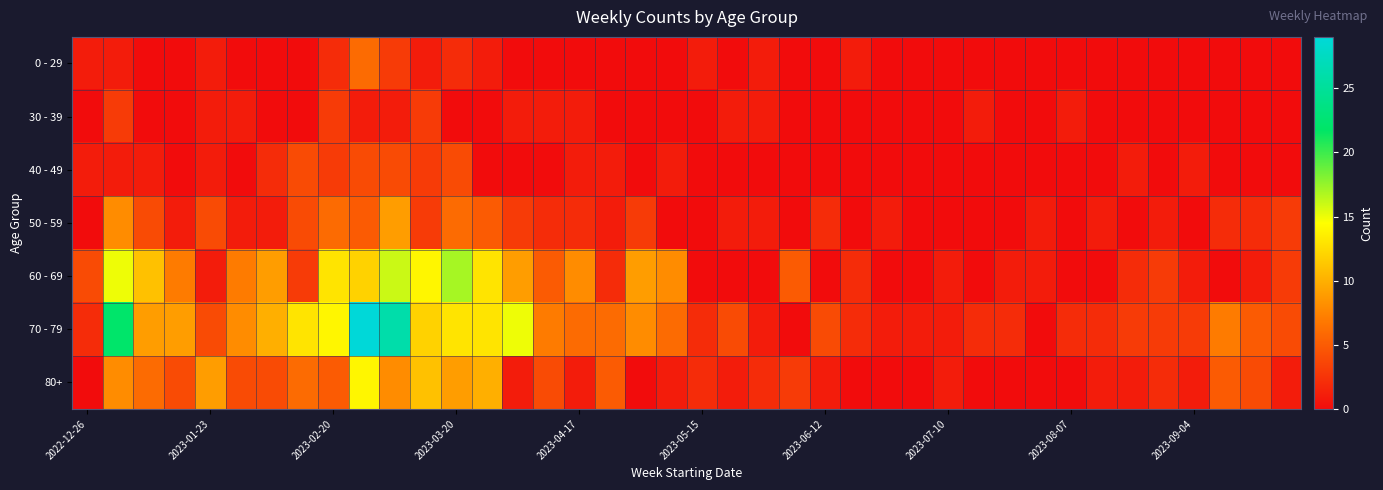

How many data points does each series have?

40